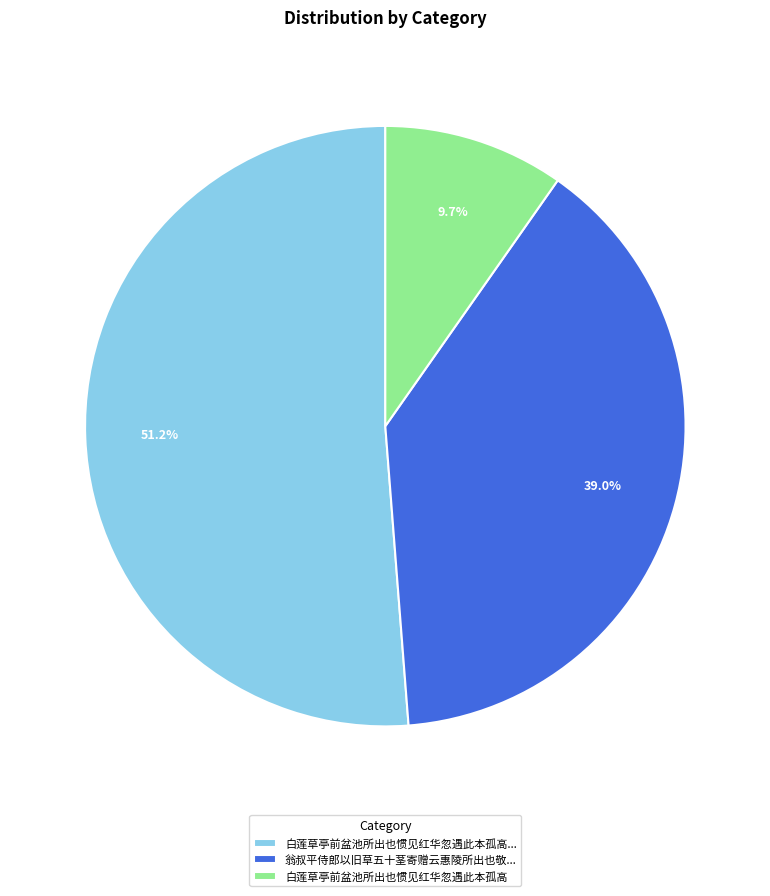

Rank the categories by value from highest to lowest.

白莲草亭前盆池所出也惯见红华忽遇此本孤高..., 翁叔平侍郎以旧草五十茎寄赠云惠陵所出也敬..., 白莲草亭前盆池所出也惯见红华忽遇此本孤高